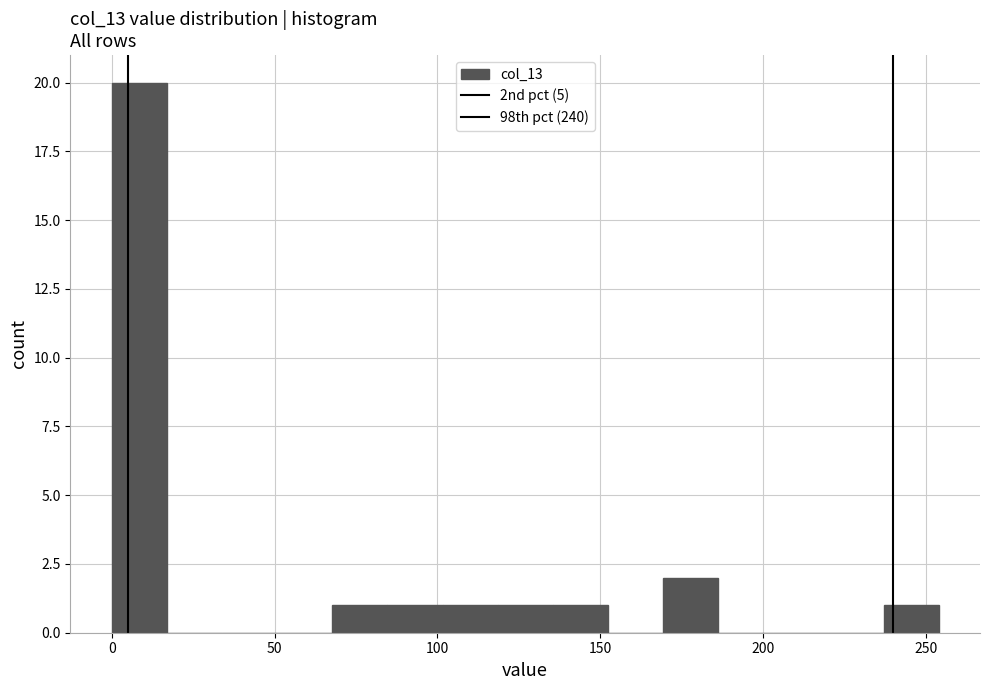

Around what value on the x-axis is the tallest bar? Give the approximate position of its centre, as read against the axis.

10